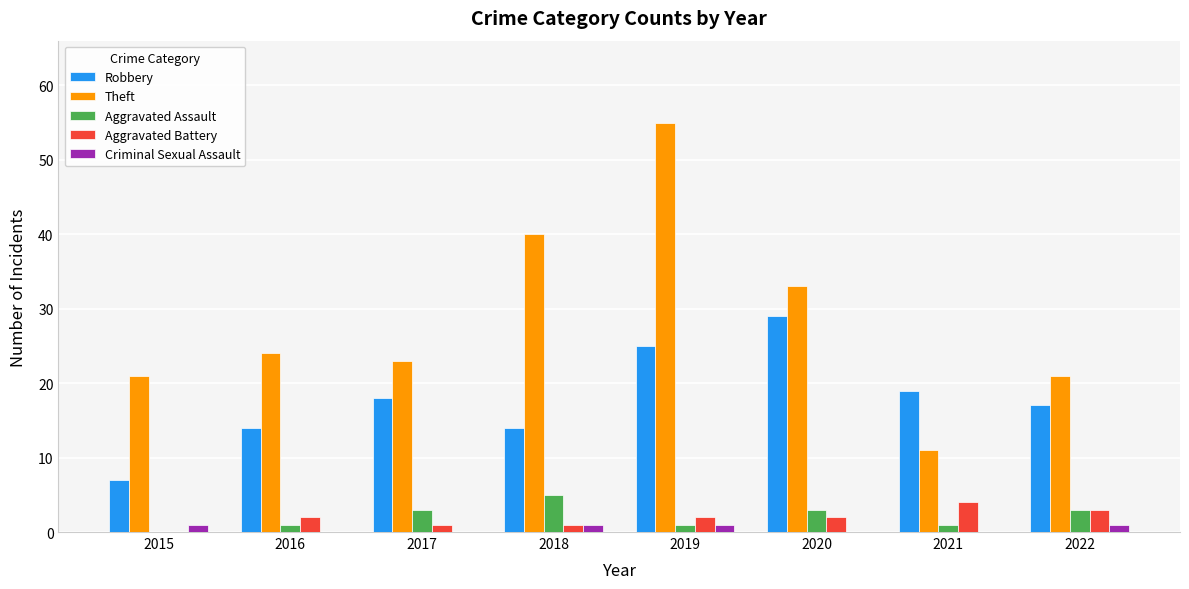

Reading left to right, extract all data points from this chart.

Robbery: 2015=7	2016=14	2017=18	2018=14	2019=25	2020=29	2021=19	2022=17
Theft: 2015=21	2016=24	2017=23	2018=40	2019=55	2020=33	2021=11	2022=21
Aggravated Assault: 2015=0	2016=1	2017=3	2018=5	2019=1	2020=3	2021=1	2022=3
Aggravated Battery: 2015=0	2016=2	2017=1	2018=1	2019=2	2020=2	2021=4	2022=3
Criminal Sexual Assault: 2015=1	2016=0	2017=0	2018=1	2019=1	2020=0	2021=0	2022=1